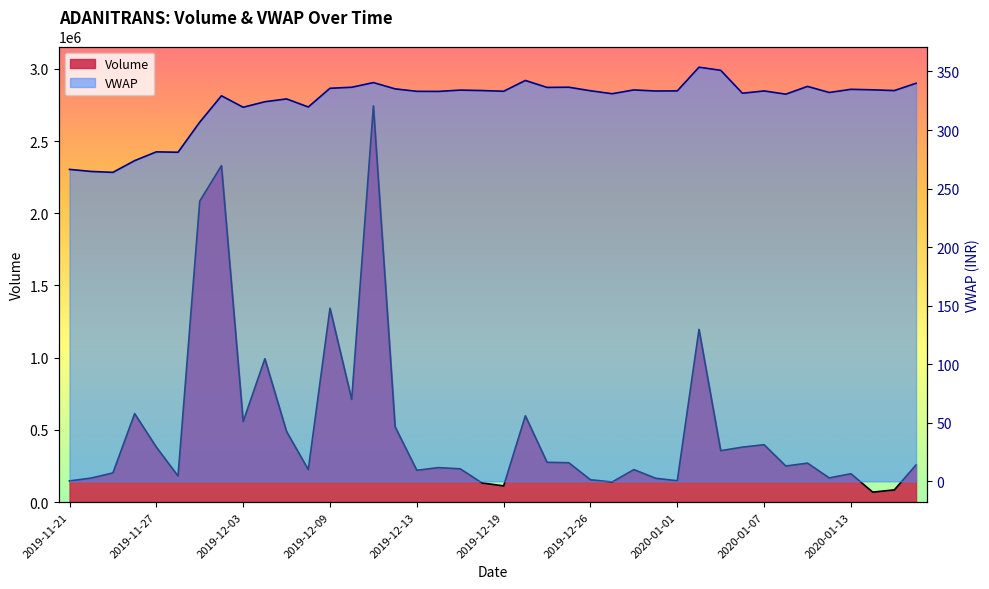

What value does the Volume series have at 2019-12-20?

597452.0